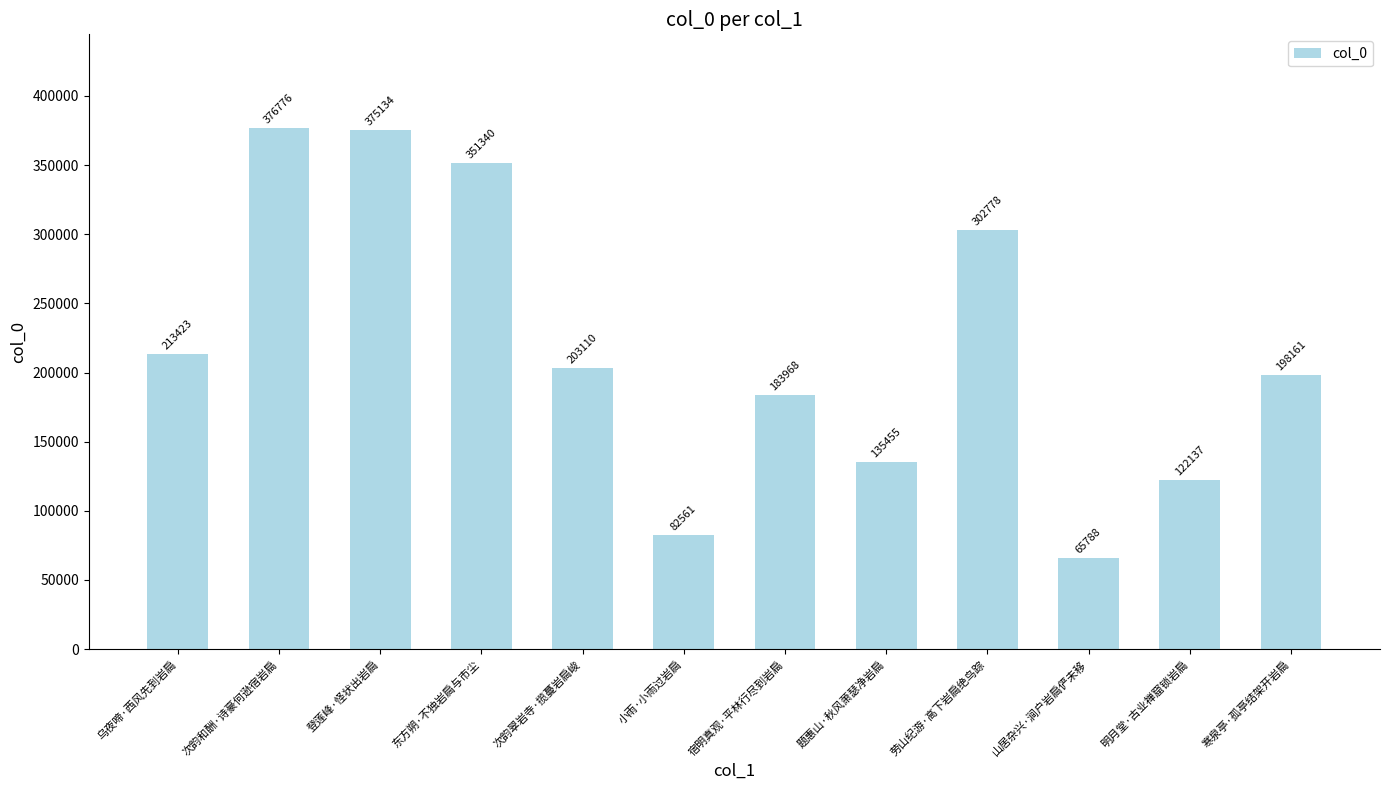

The chart shows a value of 29412 at 明月堂·古业禅窟锁岩扃. True or false?

False